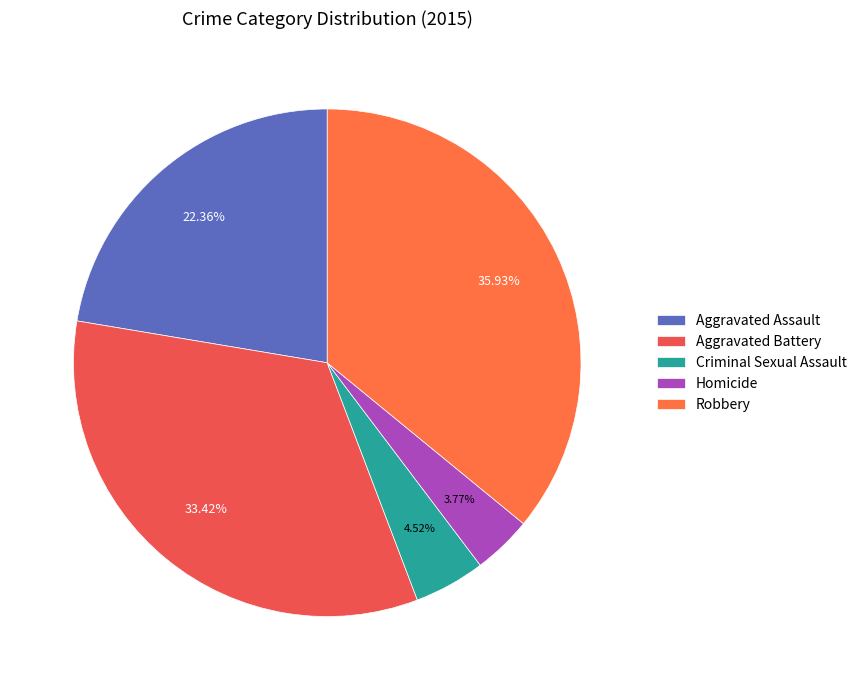

Do Aggravated Battery and Criminal Sexual Assault together represent more than half of the pie?

No